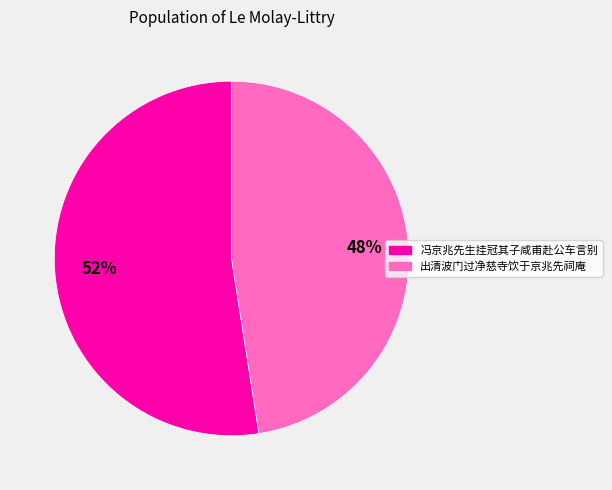

To the nearest percent, what is the average slice percentage?

50%